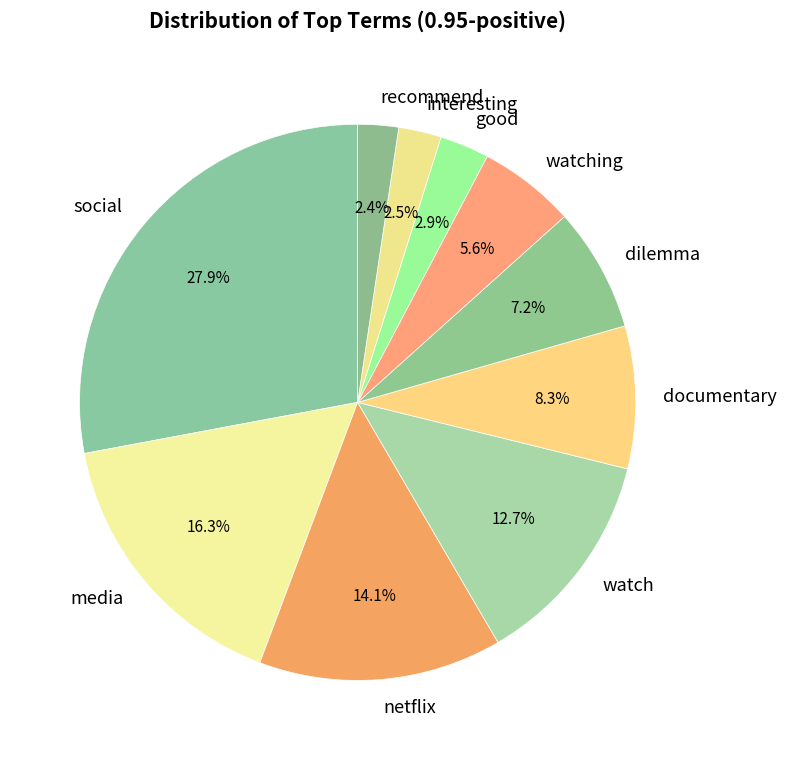

To the nearest percent, what percentage of the pie is documentary?

8%